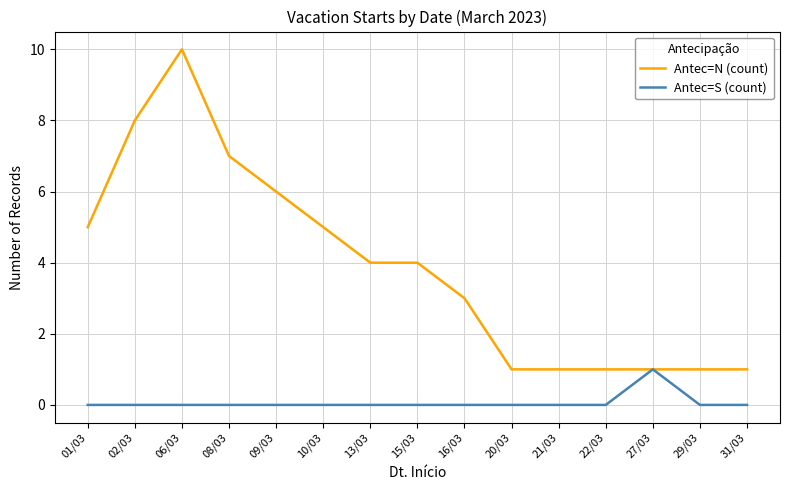

List the series in order of their peak value, lowest first.

Antec=S (count), Antec=N (count)